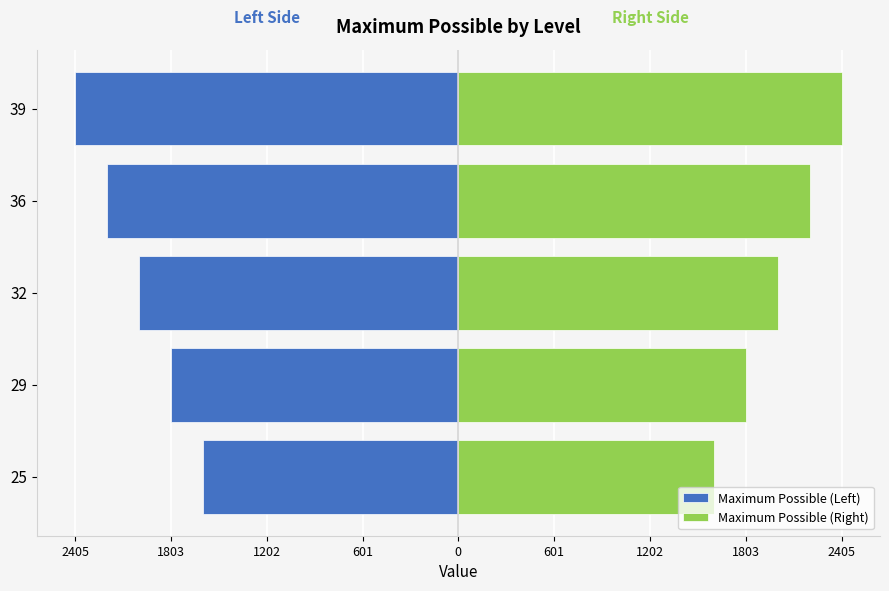

Which series has the largest total across all categories?

Maximum Possible (Right)